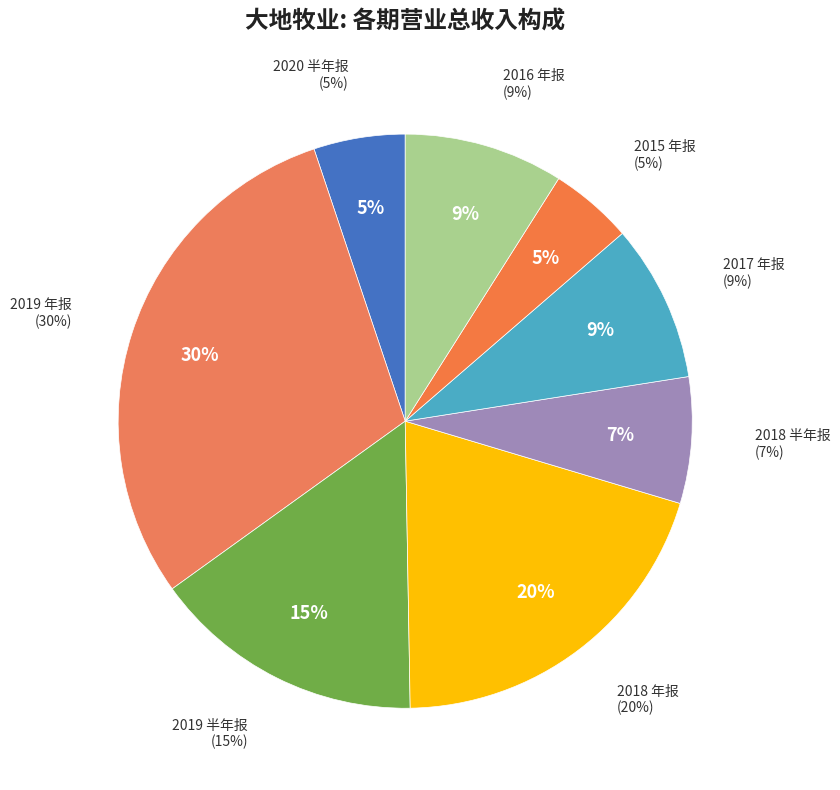

How much of the chart is everything except 2019 年报?

70.2%